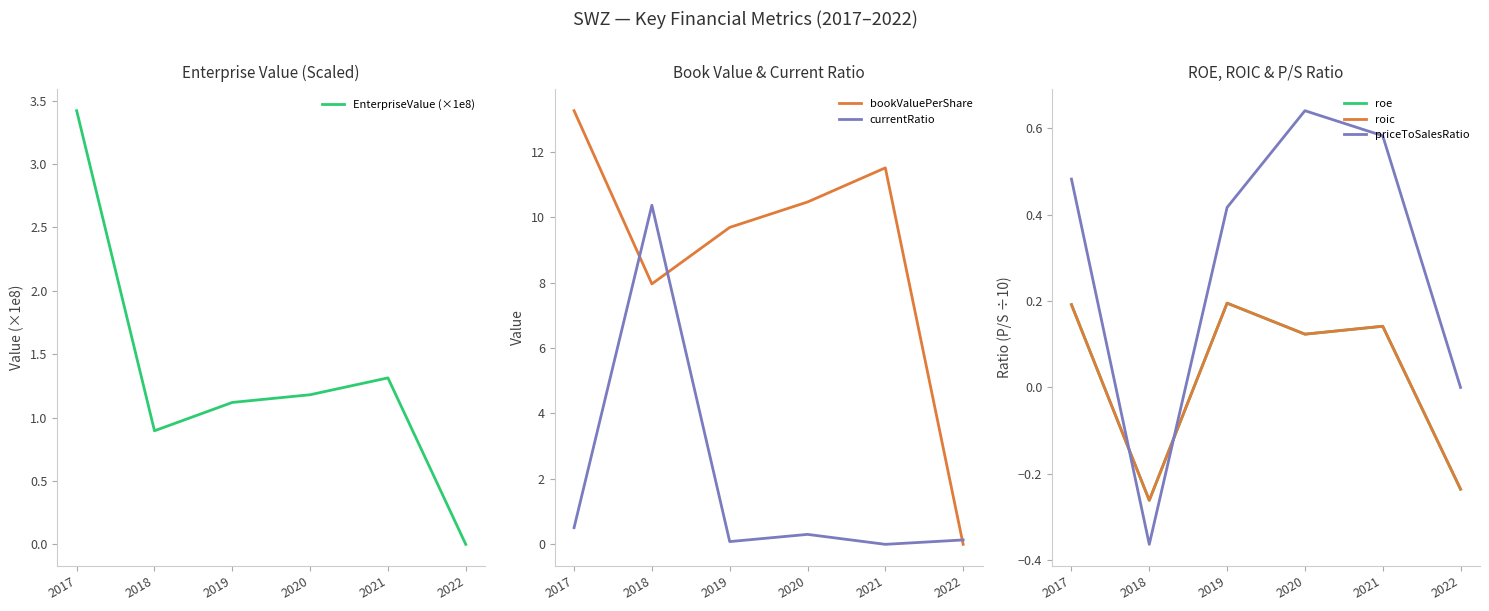

How many data points in EnterpriseValue (×1e8) are less than 1?

2